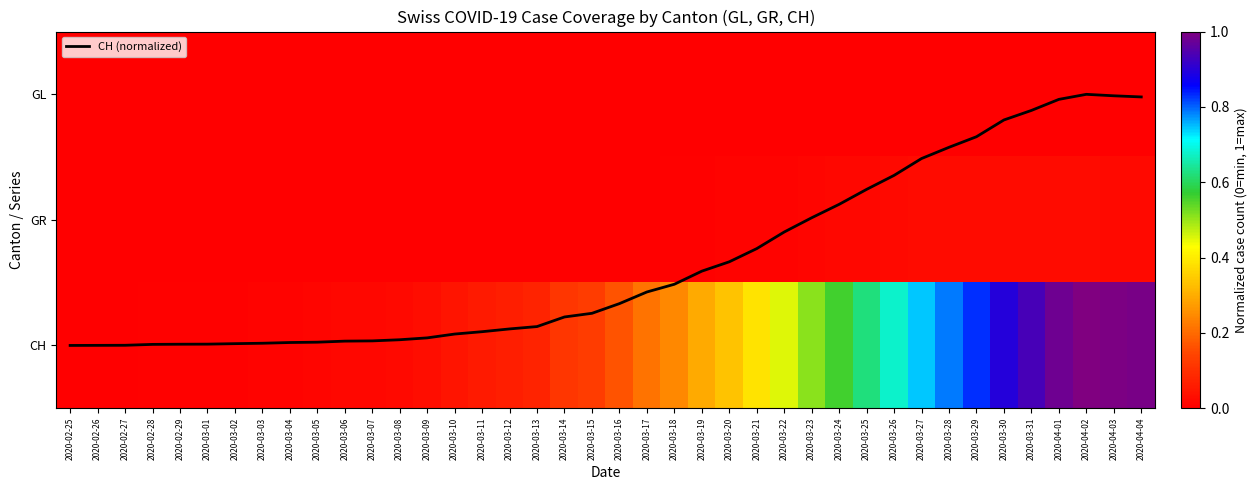

At which label is CH (normalized) closest to 1?

2020-03-23